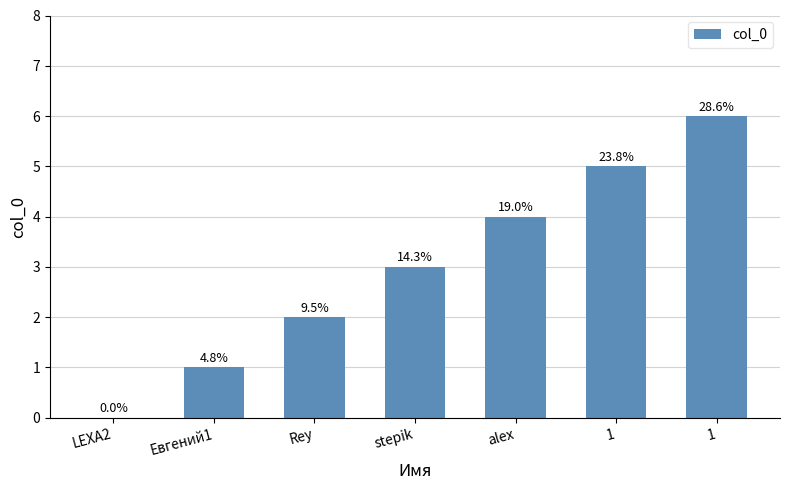

Reading left to right, what are all the values shown in this chart?

LEXA2=0	Евгений1=1	Rey=2	stepik=3	alex=4	1=5	1=6